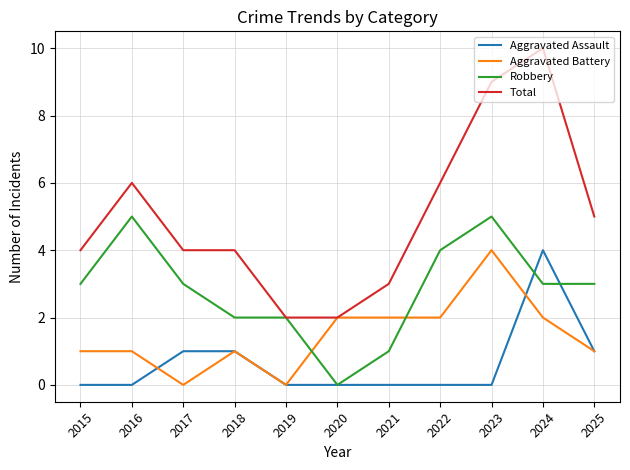

Which category has the lowest value in the Robbery series?

2020